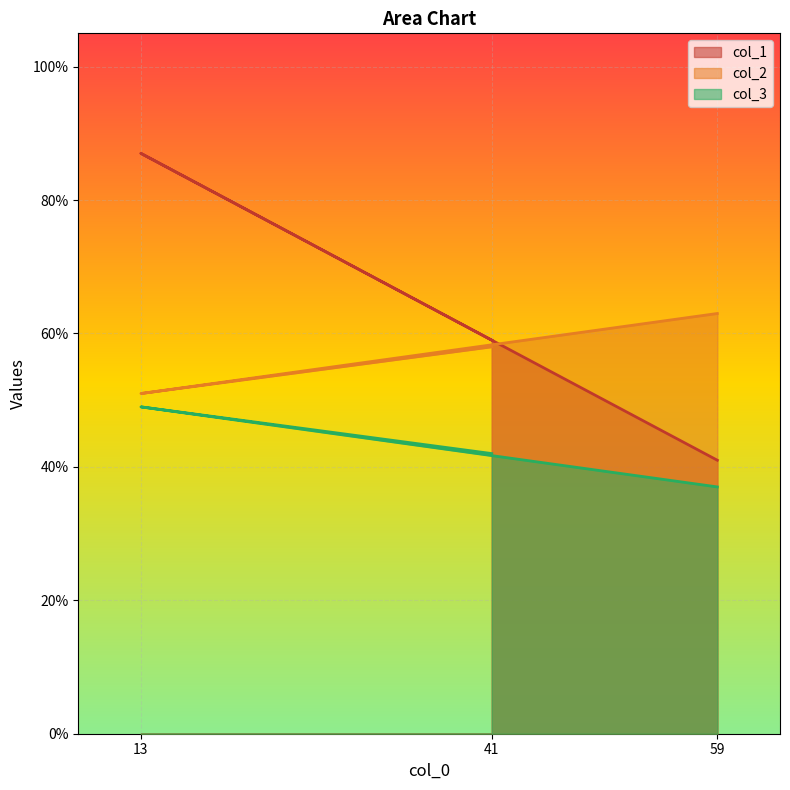

True or false: col_2 has a value of 63 at 59.

True